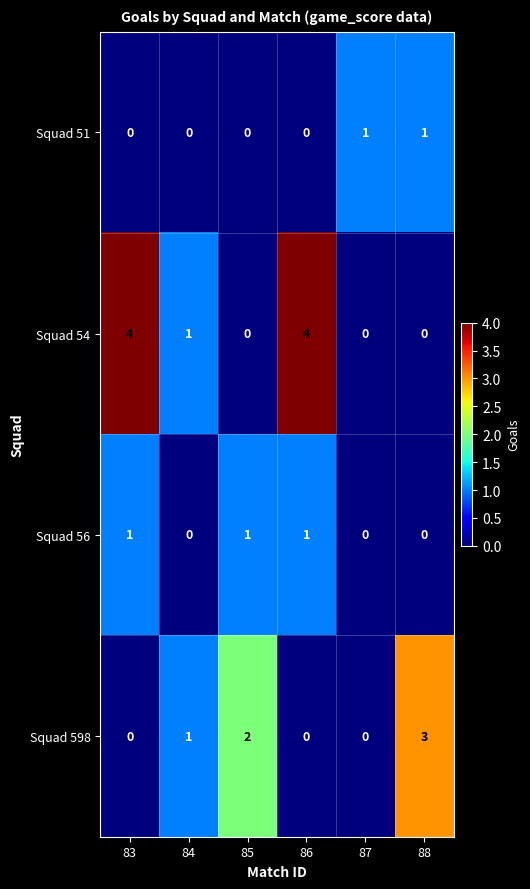

True or false: Squad 56 has a value of 0 at 88.

True